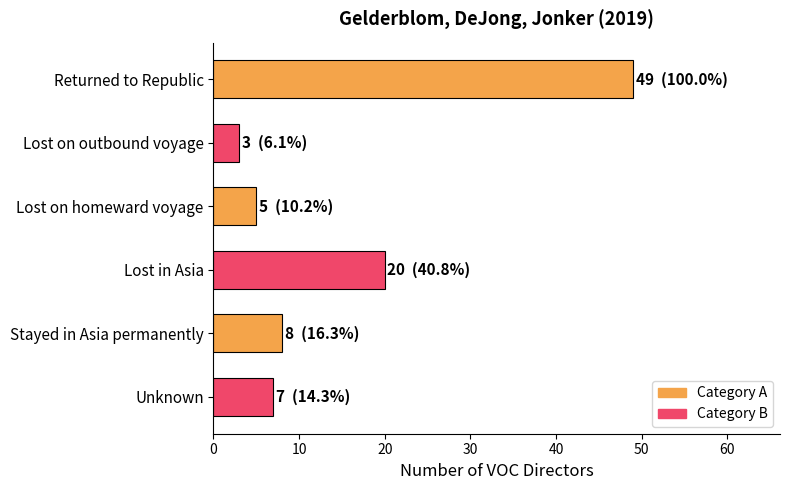

The value at Lost in Asia is 20. True or false?

True